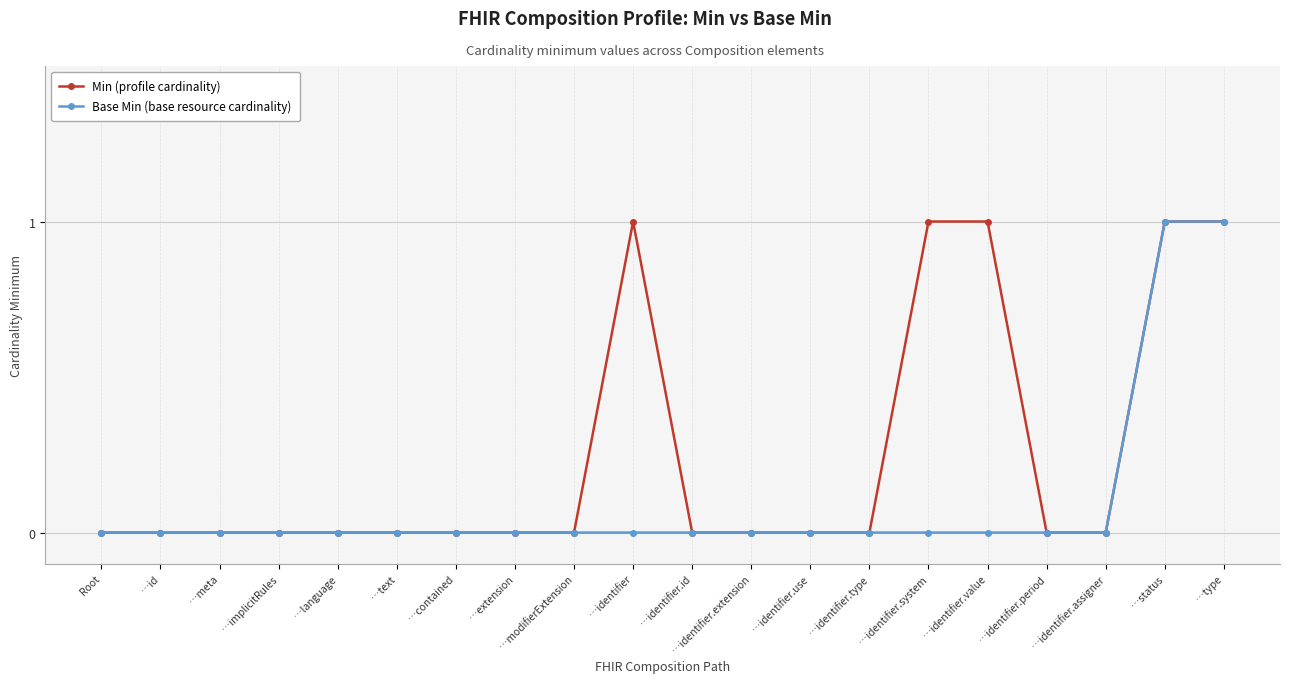

What is the maximum value for Min (profile cardinality)?

1